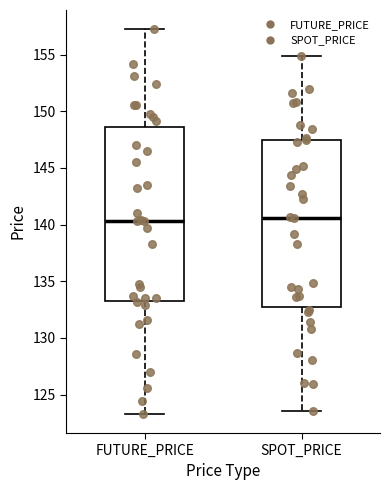

Reading left to right, transcribe this box plot: for each box, give where its median line is, the range the box spans, and where its two whiskers end, as read against the y-axis. The values are not printed on the chart, so give them approximately, as read against the axis.

FUTURE_PRICE: median 140.5, box 133.5 to 148.5, whiskers 123.5 to 157.5
SPOT_PRICE: median 140.5, box 132.5 to 147.5, whiskers 123.5 to 155.0